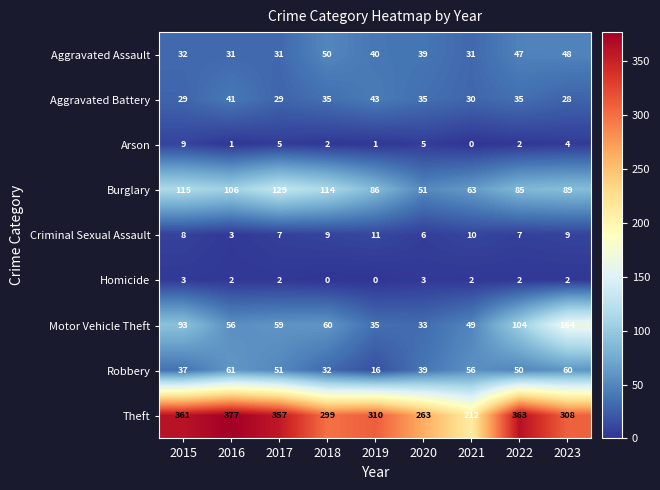

Where is Motor Vehicle Theft nearest to the value 98?

2015